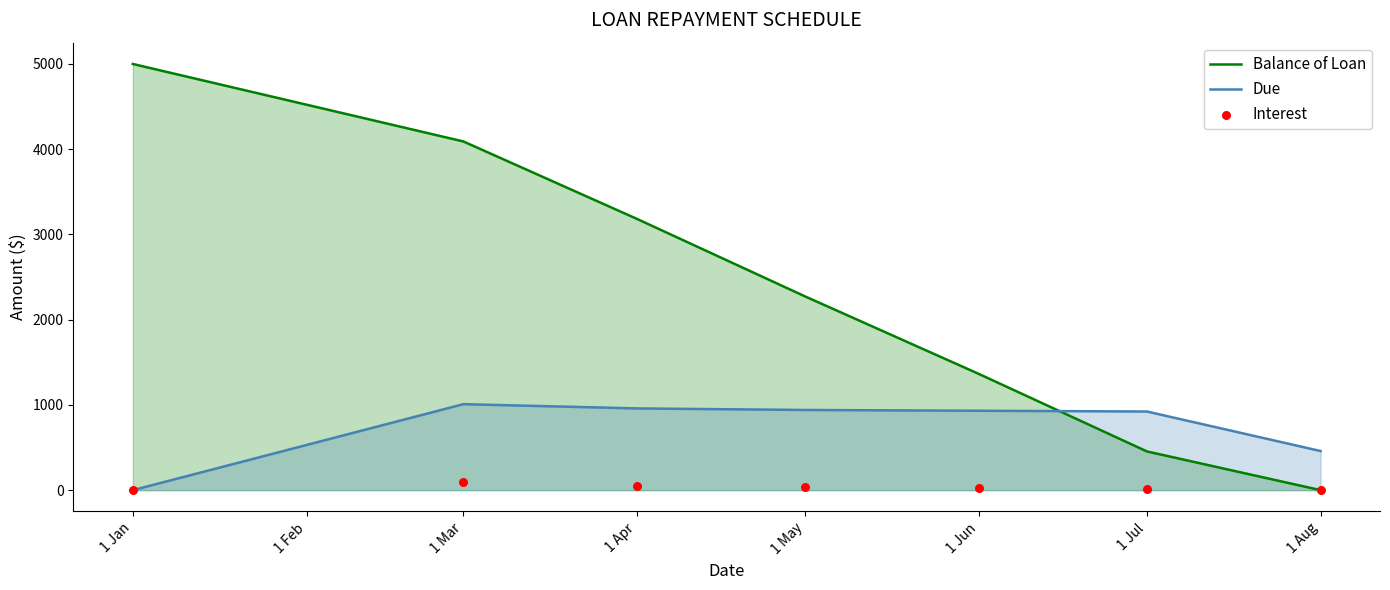

The value of Due at 1 Jun is 931.8. True or false?

True